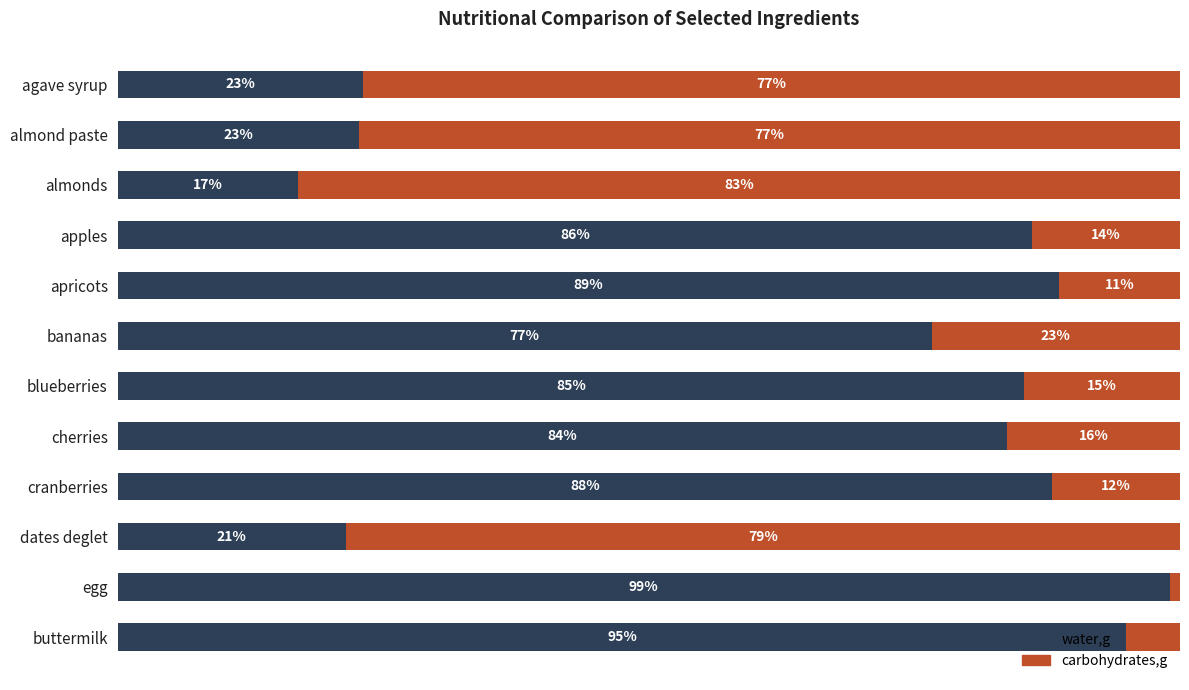

Which category has the highest value in the water,g series?

egg